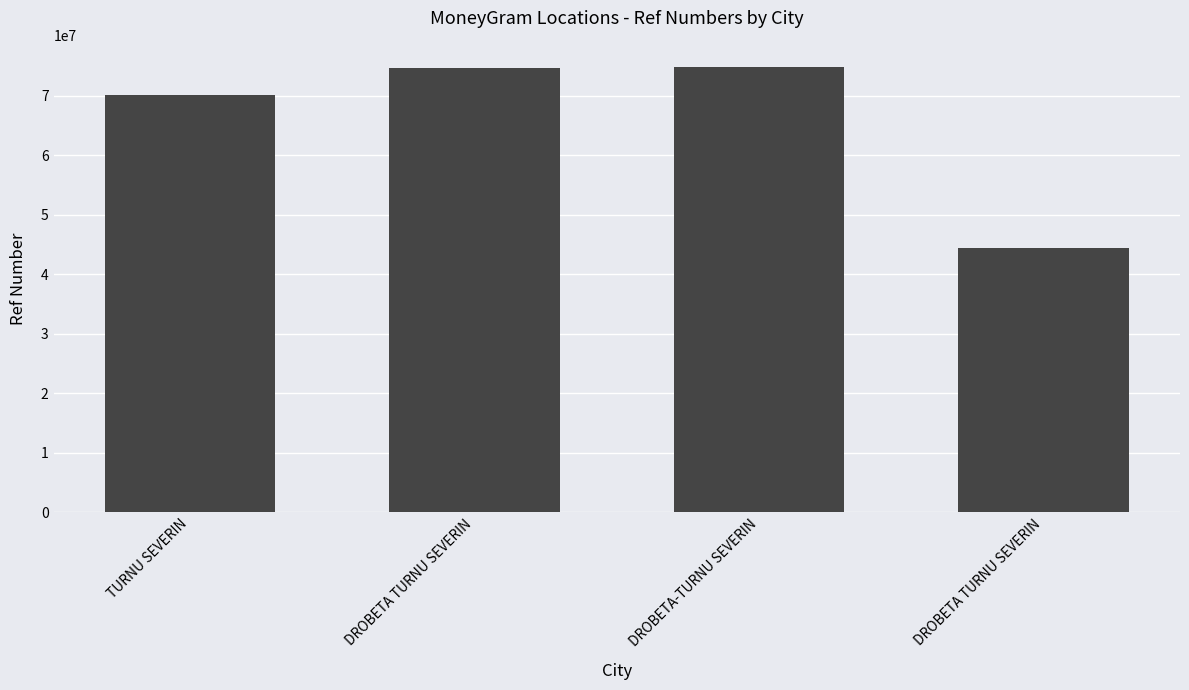

How many series are shown in this chart?

1